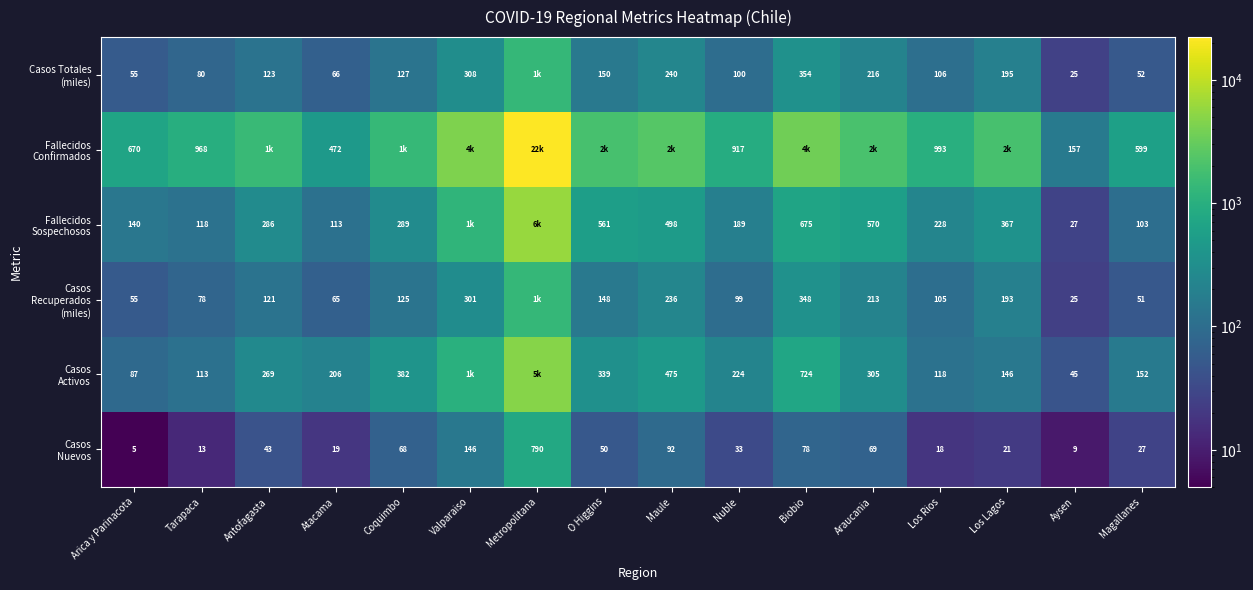

List the labels in order of Casos Nuevos value, largest first.

Metropolitana, Valparaiso, Maule, Biobio, Araucania, Coquimbo, O Higgins, Antofagasta, Nuble, Magallanes, Los Lagos, Atacama, Los Rios, Tarapaca, Aysen, Arica y Parinacota